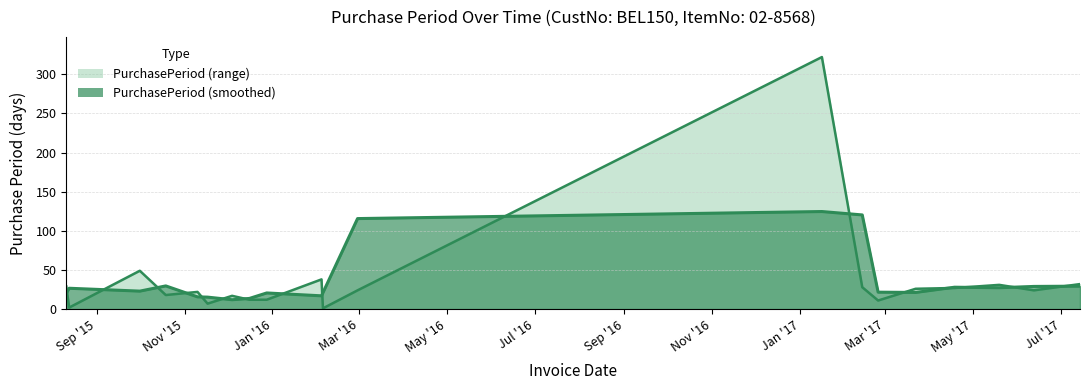

Rank the categories by value from highest to lowest.

2017-01-16, 2015-10-01, 2016-02-04, 2017-07-14, 2017-05-19, 2015-08-11, 2017-02-13, 2017-04-18, 2017-03-22, 2016-02-29, 2017-06-12, 2015-11-10, 2015-10-19, 2015-12-04, 2015-12-16, 2015-12-28, 2017-02-24, 2015-11-17, 2015-08-13, 2016-02-05